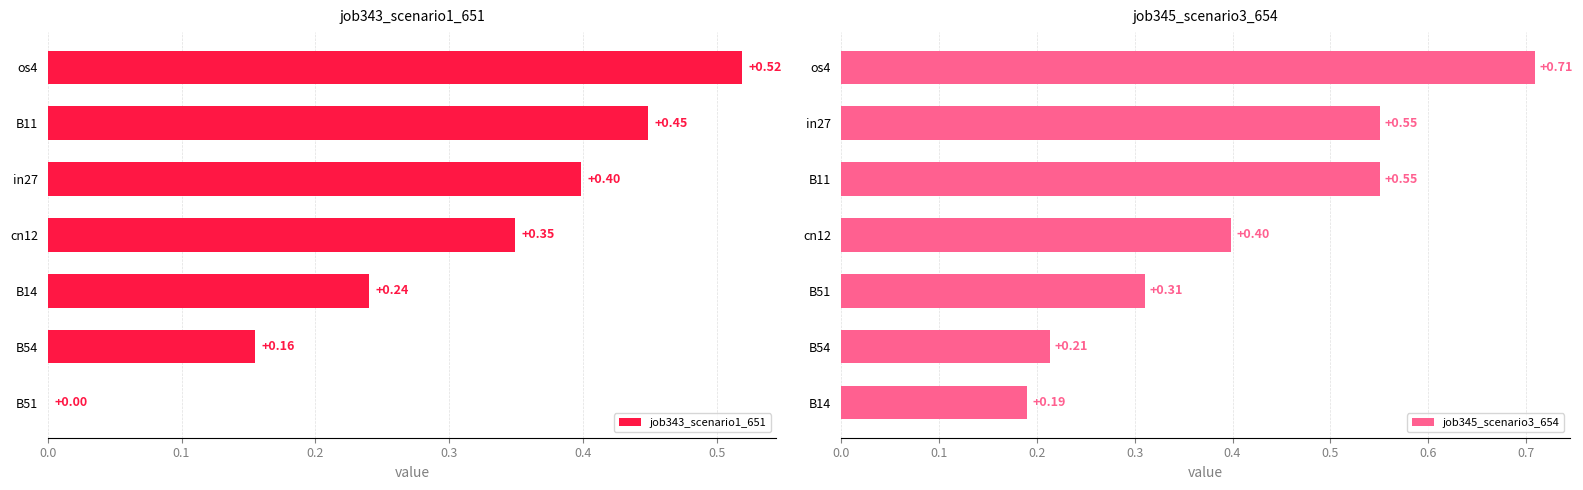

At how many categories does at least one series exceed 0?

7